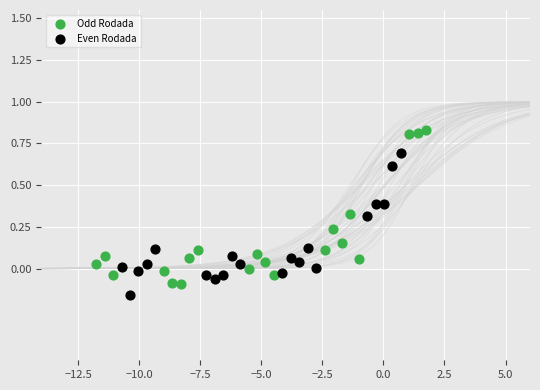

Which series has the widest spread of Y values?

Odd Rodada